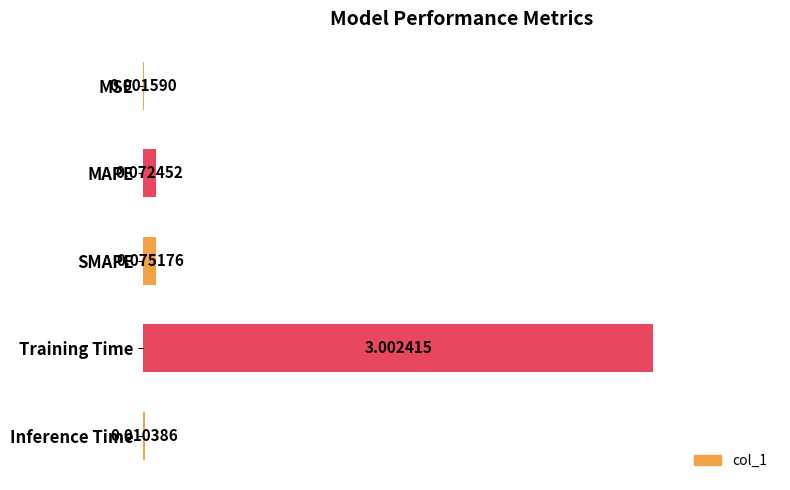

Which has a higher value, MSE or SMAPE?

SMAPE